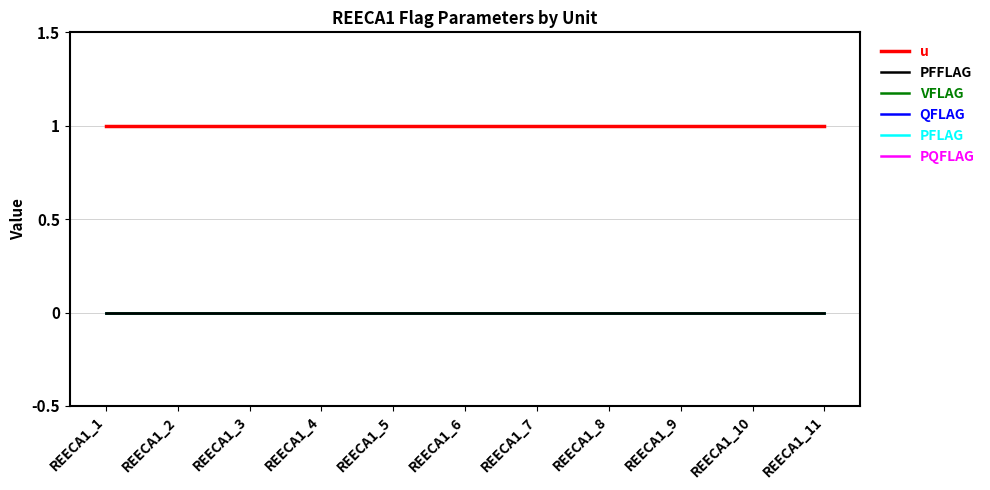

Which series has the largest range (max minus min)?

u